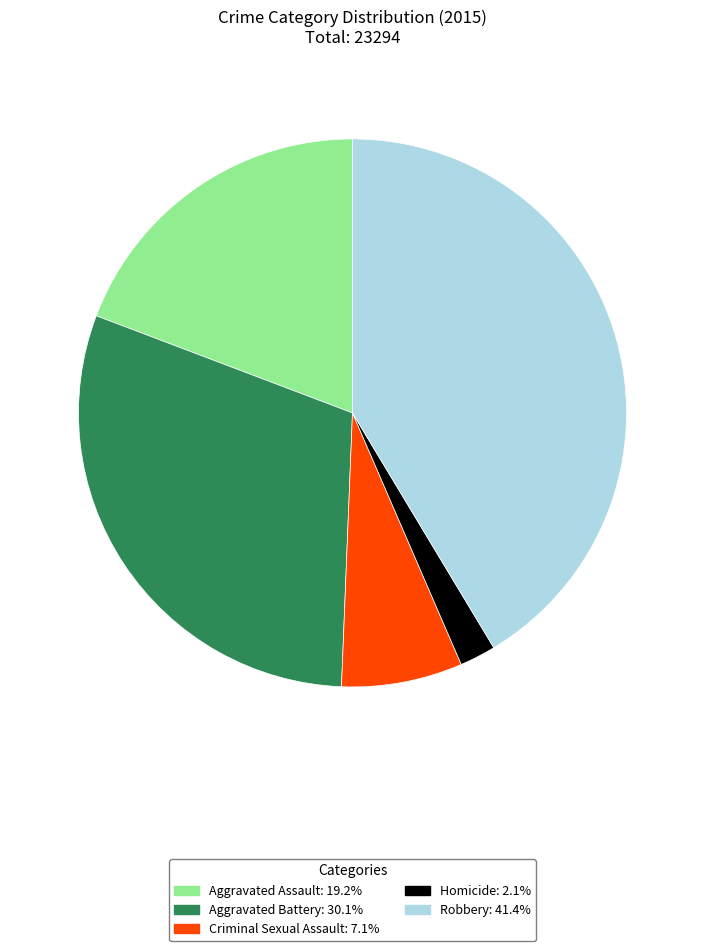

What is the ratio of the value at Aggravated Battery to the value at Homicide?

14.1